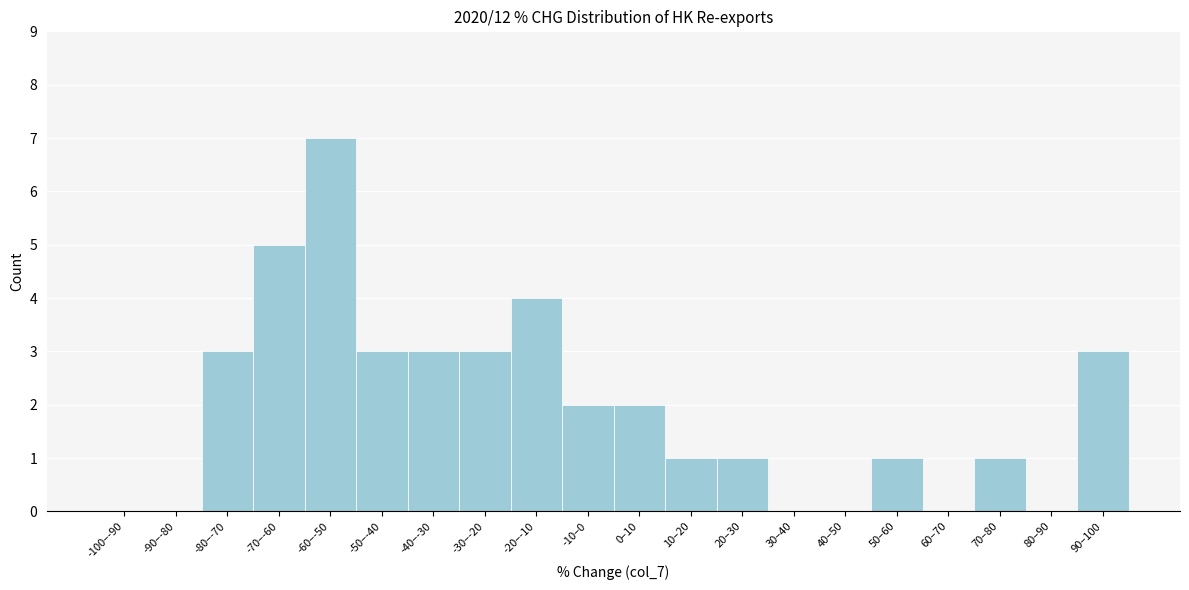

Reading left to right, extract all data points from this chart.

-100–-90=0	-90–-80=0	-80–-70=3	-70–-60=5	-60–-50=7	-50–-40=3	-40–-30=3	-30–-20=3	-20–-10=4	-10–0=2	0–10=2	10–20=1	20–30=1	30–40=0	40–50=0	50–60=1	60–70=0	70–80=1	80–90=0	90–100=3